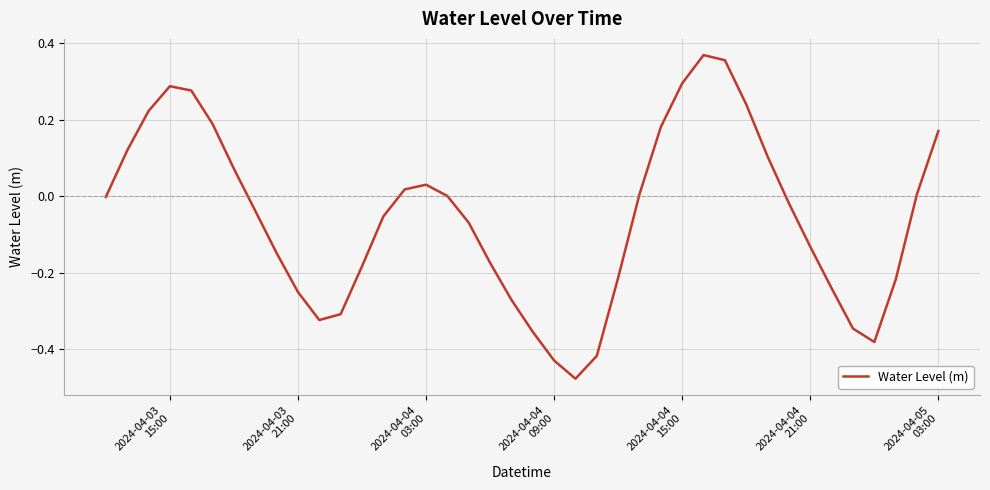

What is the difference between the maximum and minimum values?

0.8